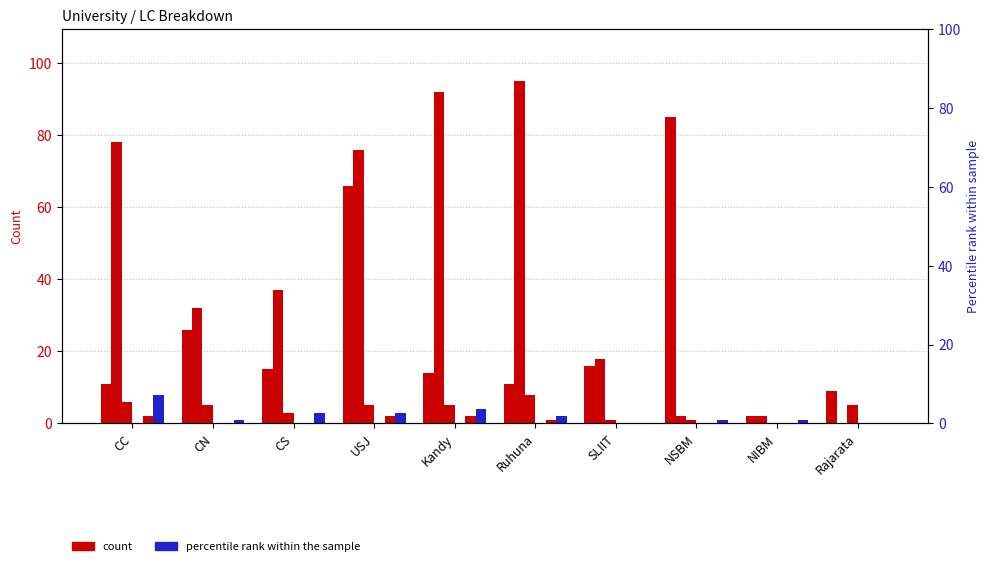

Rank the series by their maximum value, from lowest to highest.

iGV, iGTa, oGTa, oGTe, oGV, APL